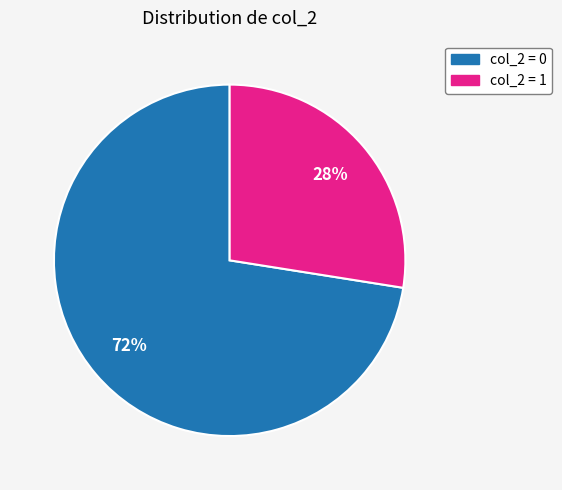

Is there a majority slice in this chart?

Yes